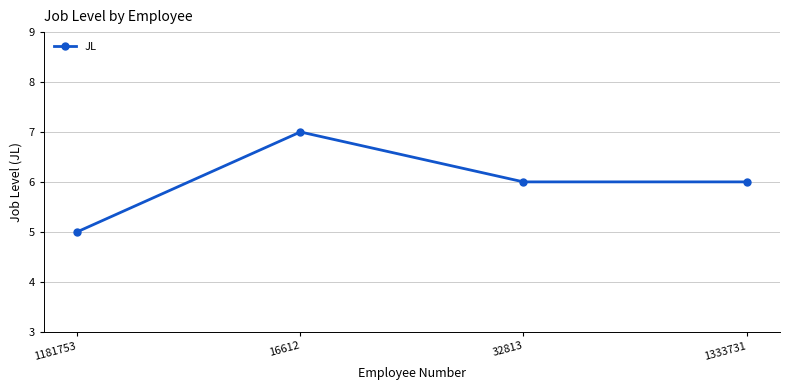

True or false: the data shows 7 at 16612.

True